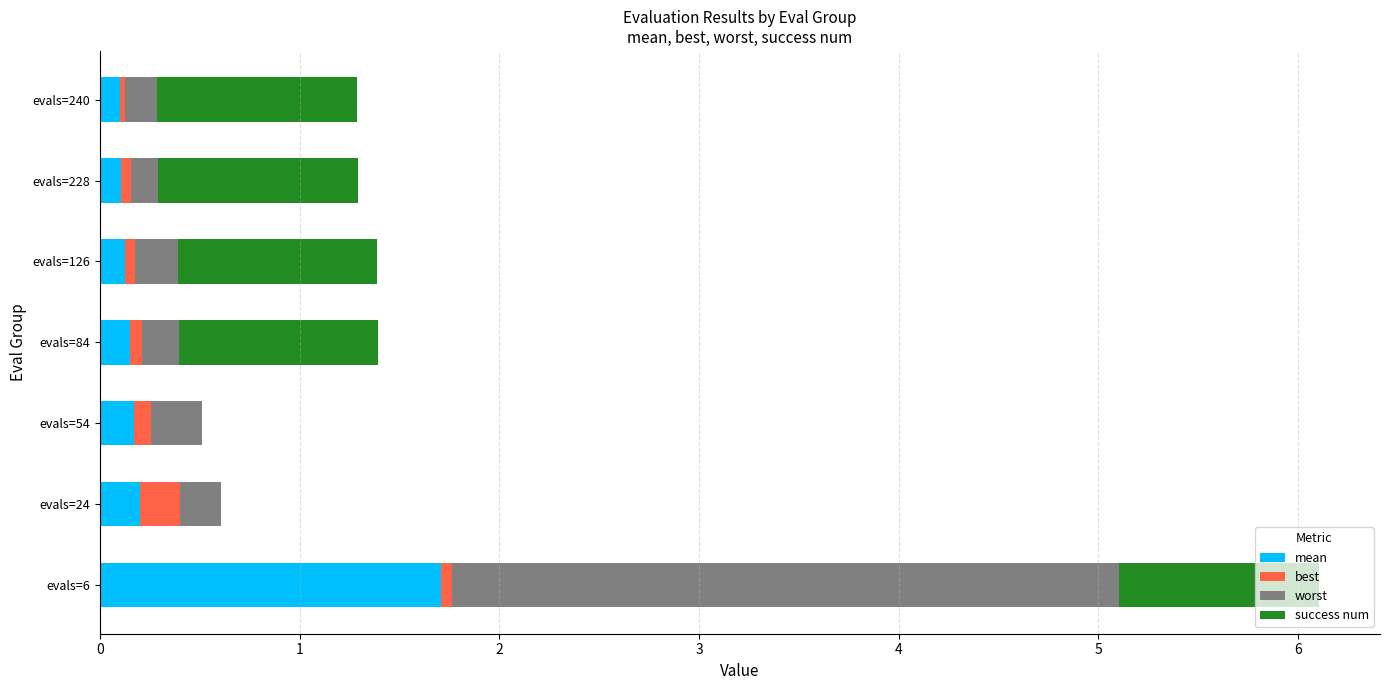

How many series are shown in this chart?

4